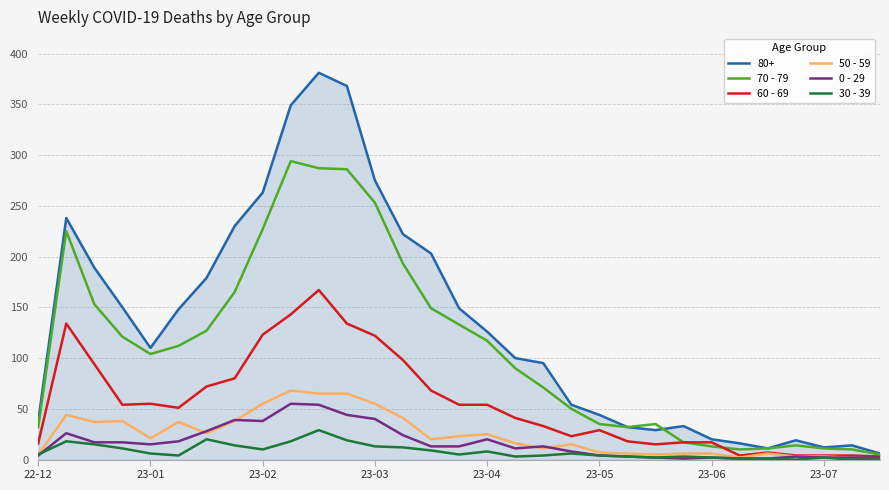

How many lines are shown in the chart?

6